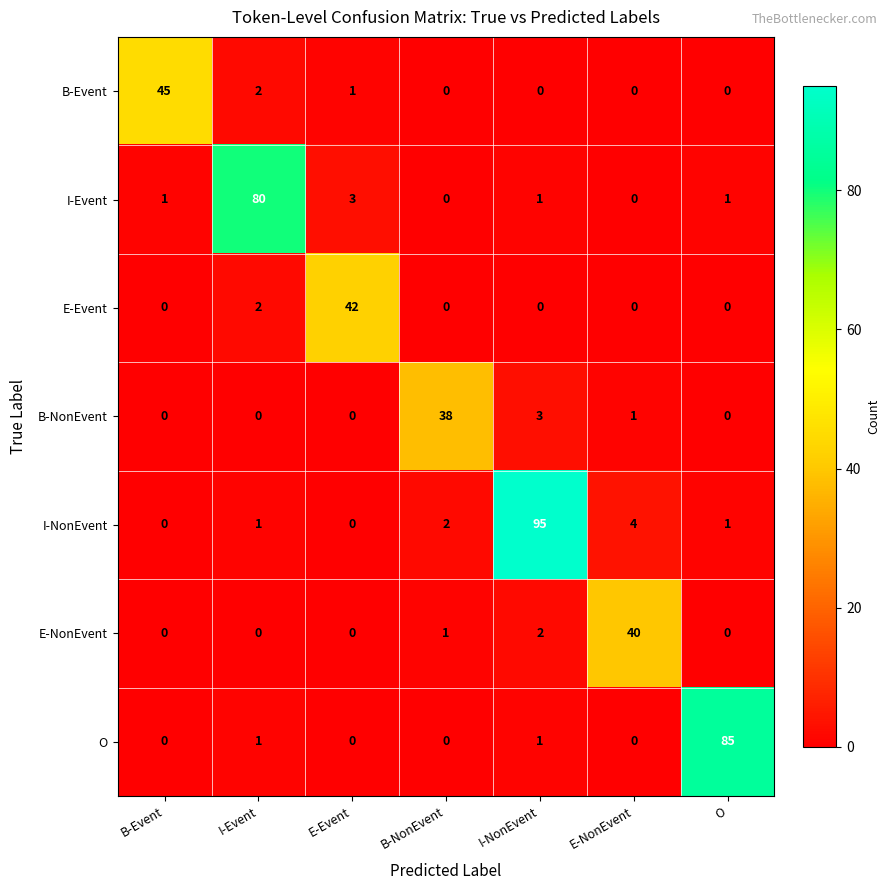

The value of E-NonEvent at E-Event is -14. True or false?

False